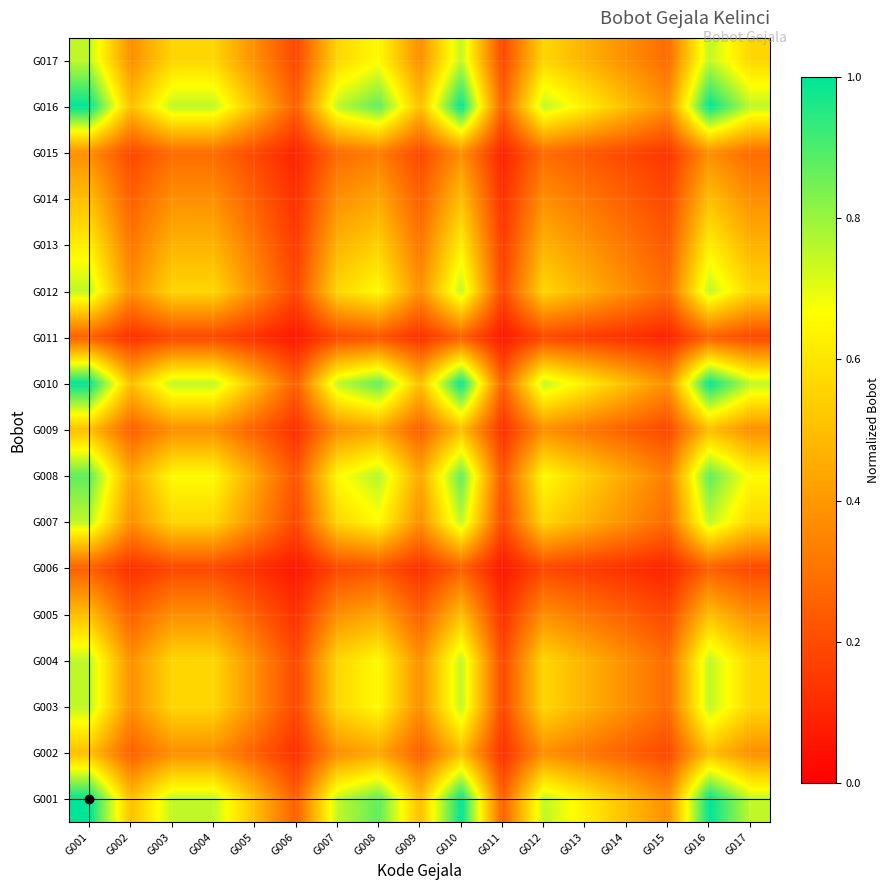

Reading right to left, transcribe all the data shown in this chart.

G001: G017=0.7	G016=1.0	G015=0.4	G014=0.5	G013=0.6	G012=0.7	G011=0.2	G010=1.0	G009=0.5	G008=0.9	G007=0.7	G006=0.2	G005=0.5	G004=0.7	G003=0.7	G002=0.5	G001=1.0
G002: G017=0.4	G016=0.5	G015=0.2	G014=0.2	G013=0.3	G012=0.4	G011=0.1	G010=0.5	G009=0.2	G008=0.4	G007=0.4	G006=0.1	G005=0.2	G004=0.4	G003=0.4	G002=0.2	G001=0.5
G003: G017=0.6	G016=0.7	G015=0.3	G014=0.4	G013=0.5	G012=0.6	G011=0.2	G010=0.7	G009=0.4	G008=0.7	G007=0.6	G006=0.2	G005=0.4	G004=0.6	G003=0.6	G002=0.4	G001=0.7
G004: G017=0.6	G016=0.7	G015=0.3	G014=0.4	G013=0.5	G012=0.6	G011=0.2	G010=0.7	G009=0.4	G008=0.7	G007=0.6	G006=0.2	G005=0.4	G004=0.6	G003=0.6	G002=0.4	G001=0.7
G005: G017=0.4	G016=0.5	G015=0.2	G014=0.2	G013=0.3	G012=0.4	G011=0.1	G010=0.5	G009=0.2	G008=0.4	G007=0.4	G006=0.1	G005=0.2	G004=0.4	G003=0.4	G002=0.2	G001=0.5
G006: G017=0.2	G016=0.2	G015=0.1	G014=0.1	G013=0.2	G012=0.2	G011=0.1	G010=0.2	G009=0.1	G008=0.2	G007=0.2	G006=0.1	G005=0.1	G004=0.2	G003=0.2	G002=0.1	G001=0.2
G007: G017=0.6	G016=0.7	G015=0.3	G014=0.4	G013=0.5	G012=0.6	G011=0.2	G010=0.7	G009=0.4	G008=0.7	G007=0.6	G006=0.2	G005=0.4	G004=0.6	G003=0.6	G002=0.4	G001=0.7
G008: G017=0.7	G016=0.9	G015=0.3	G014=0.4	G013=0.5	G012=0.7	G011=0.2	G010=0.9	G009=0.4	G008=0.8	G007=0.7	G006=0.2	G005=0.4	G004=0.7	G003=0.7	G002=0.4	G001=0.9
G009: G017=0.4	G016=0.5	G015=0.2	G014=0.2	G013=0.3	G012=0.4	G011=0.1	G010=0.5	G009=0.2	G008=0.4	G007=0.4	G006=0.1	G005=0.2	G004=0.4	G003=0.4	G002=0.2	G001=0.5
G010: G017=0.7	G016=1.0	G015=0.4	G014=0.5	G013=0.6	G012=0.7	G011=0.2	G010=1.0	G009=0.5	G008=0.9	G007=0.7	G006=0.2	G005=0.5	G004=0.7	G003=0.7	G002=0.5	G001=1.0
G011: G017=0.2	G016=0.2	G015=0.1	G014=0.1	G013=0.2	G012=0.2	G011=0.1	G010=0.2	G009=0.1	G008=0.2	G007=0.2	G006=0.1	G005=0.1	G004=0.2	G003=0.2	G002=0.1	G001=0.2
G012: G017=0.6	G016=0.7	G015=0.3	G014=0.4	G013=0.5	G012=0.6	G011=0.2	G010=0.7	G009=0.4	G008=0.7	G007=0.6	G006=0.2	G005=0.4	G004=0.6	G003=0.6	G002=0.4	G001=0.7
G013: G017=0.5	G016=0.6	G015=0.2	G014=0.3	G013=0.4	G012=0.5	G011=0.2	G010=0.6	G009=0.3	G008=0.5	G007=0.5	G006=0.2	G005=0.3	G004=0.5	G003=0.5	G002=0.3	G001=0.6
G014: G017=0.4	G016=0.5	G015=0.2	G014=0.2	G013=0.3	G012=0.4	G011=0.1	G010=0.5	G009=0.2	G008=0.4	G007=0.4	G006=0.1	G005=0.2	G004=0.4	G003=0.4	G002=0.2	G001=0.5
G015: G017=0.3	G016=0.4	G015=0.1	G014=0.2	G013=0.2	G012=0.3	G011=0.1	G010=0.4	G009=0.2	G008=0.3	G007=0.3	G006=0.1	G005=0.2	G004=0.3	G003=0.3	G002=0.2	G001=0.4
G016: G017=0.7	G016=1.0	G015=0.4	G014=0.5	G013=0.6	G012=0.7	G011=0.2	G010=1.0	G009=0.5	G008=0.9	G007=0.7	G006=0.2	G005=0.5	G004=0.7	G003=0.7	G002=0.5	G001=1.0
G017: G017=0.6	G016=0.7	G015=0.3	G014=0.4	G013=0.5	G012=0.6	G011=0.2	G010=0.7	G009=0.4	G008=0.7	G007=0.6	G006=0.2	G005=0.4	G004=0.6	G003=0.6	G002=0.4	G001=0.7